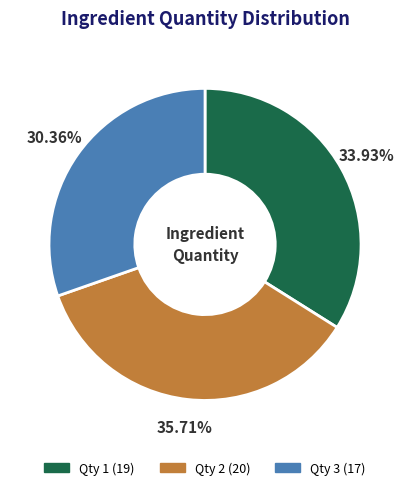

Is there any slice that represents more than half of the pie?

No